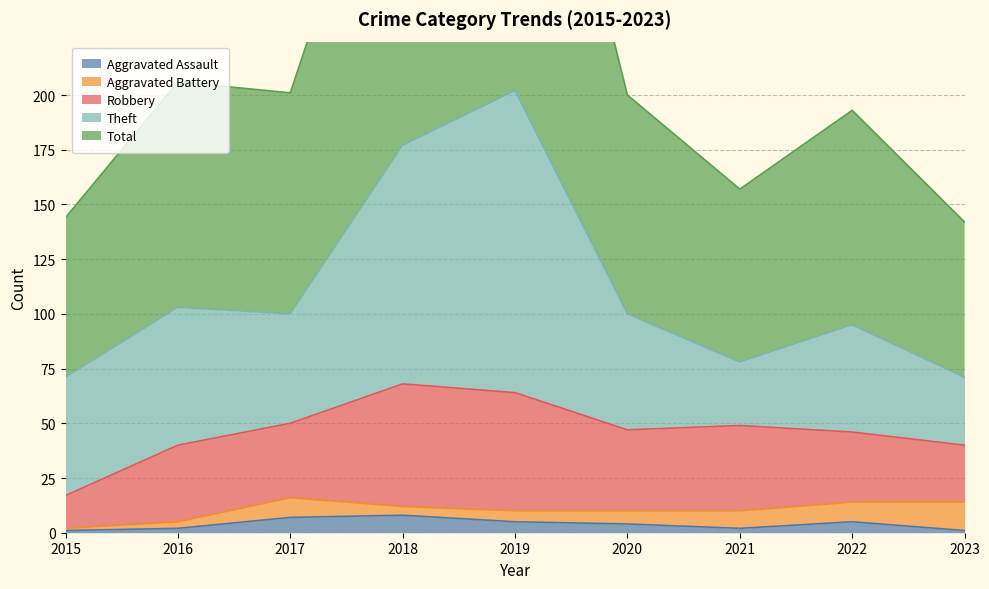

At which label is Total closest to 137?

2016